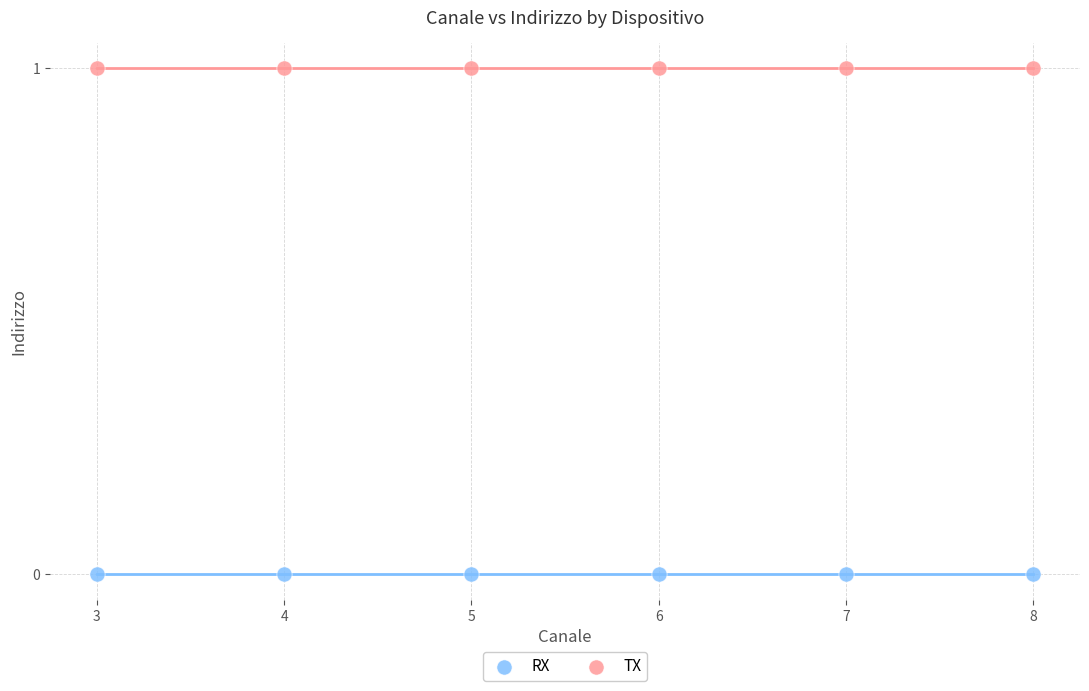

Which series reaches the maximum Y coordinate?

TX